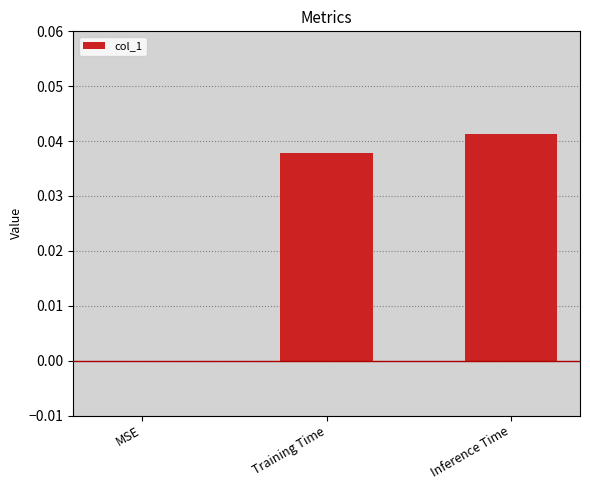

Which category has the highest value across all series?

Inference Time